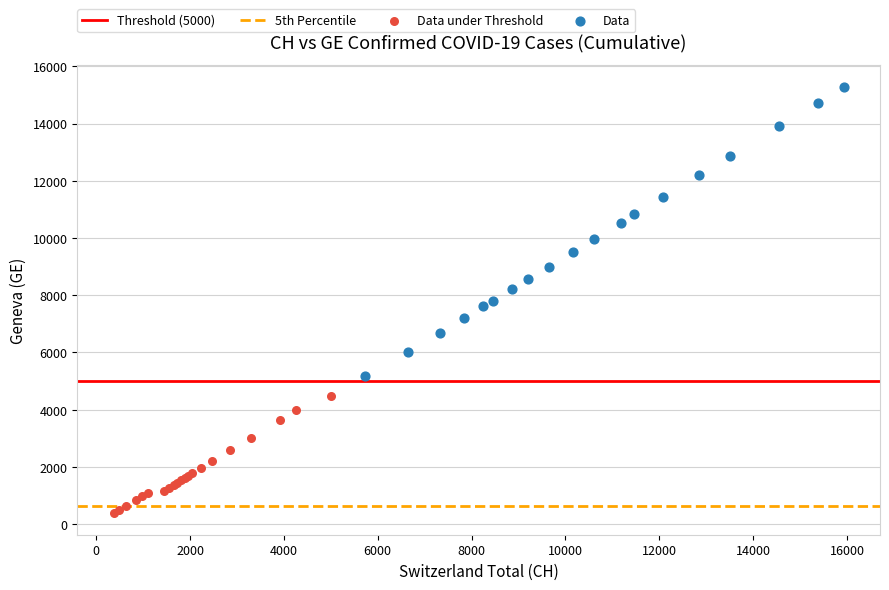

Which series reaches the maximum Y coordinate?

Data